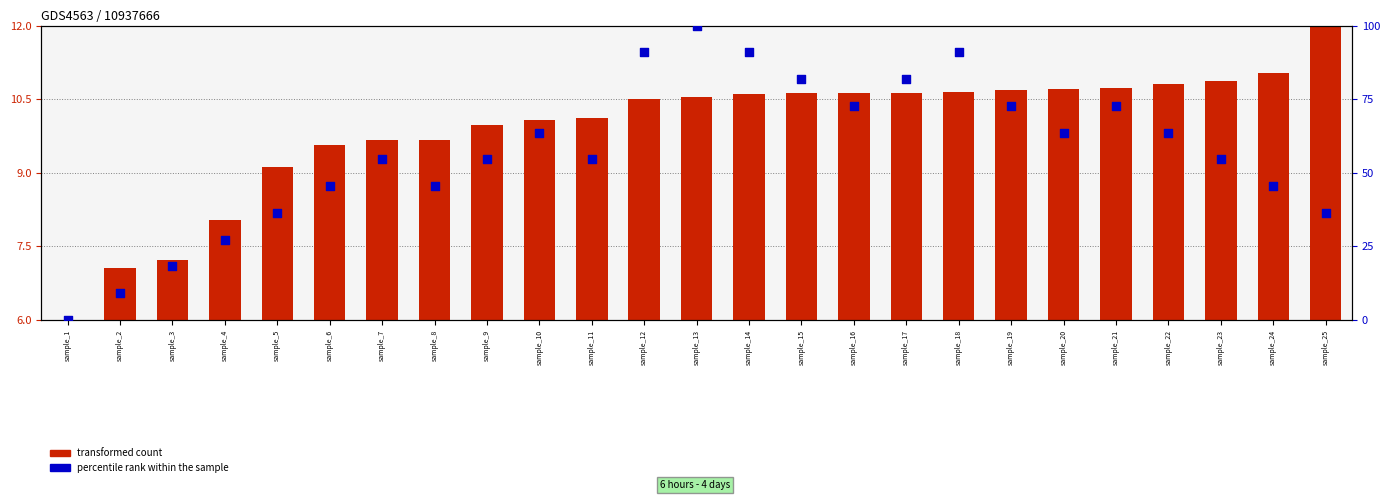

Which series has the largest total across all categories?

percentile rank within the sample